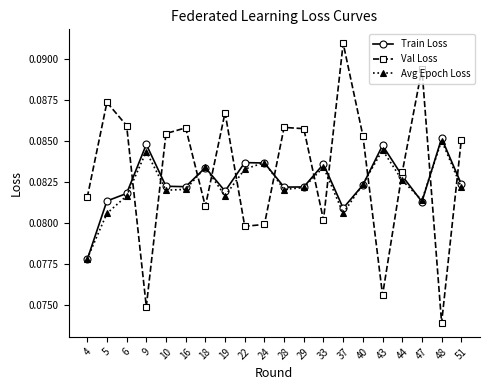

What is the total value across all series at 5?

0.2